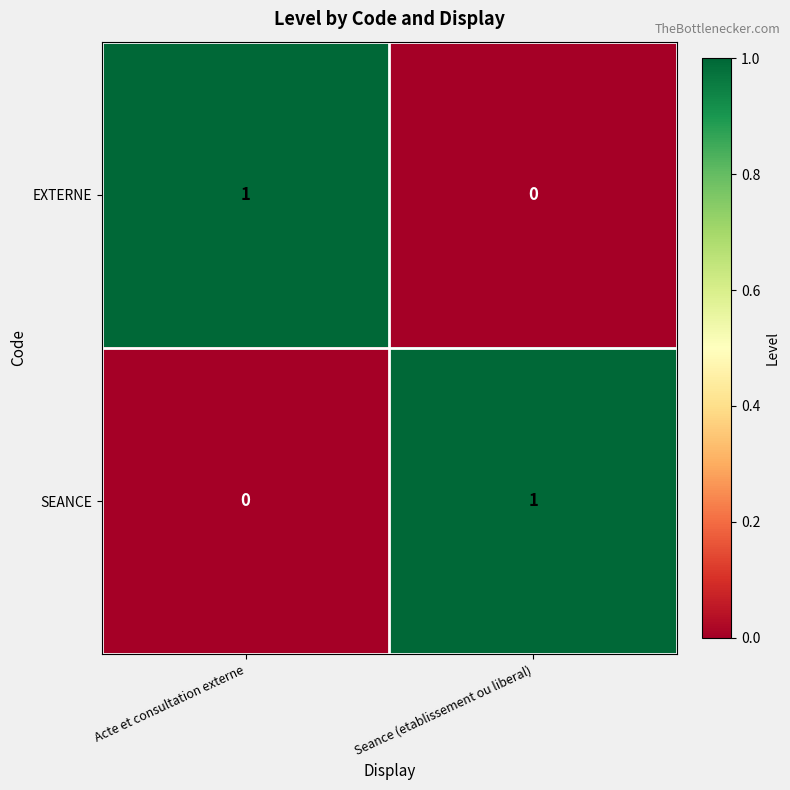

List the labels in order of EXTERNE value, largest first.

Acte et consultation externe, Seance (etablissement ou liberal)